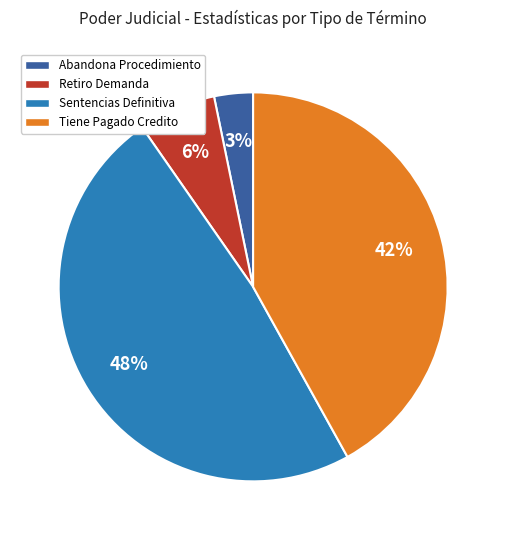

To the nearest percent, what is the difference between the largest and smallest slice percentages?

45%